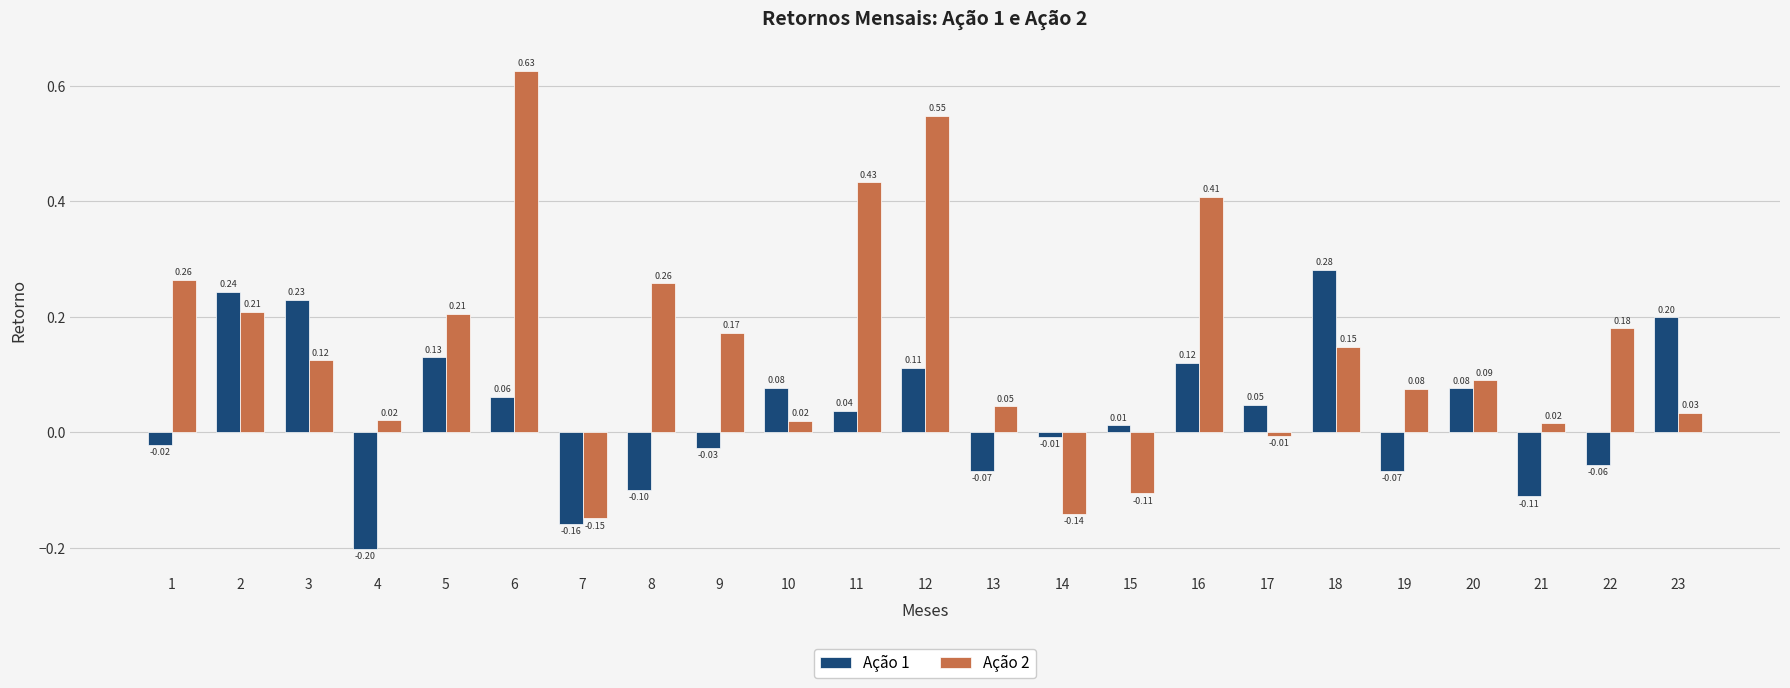

How many negative values does the Ação 1 series have?

10